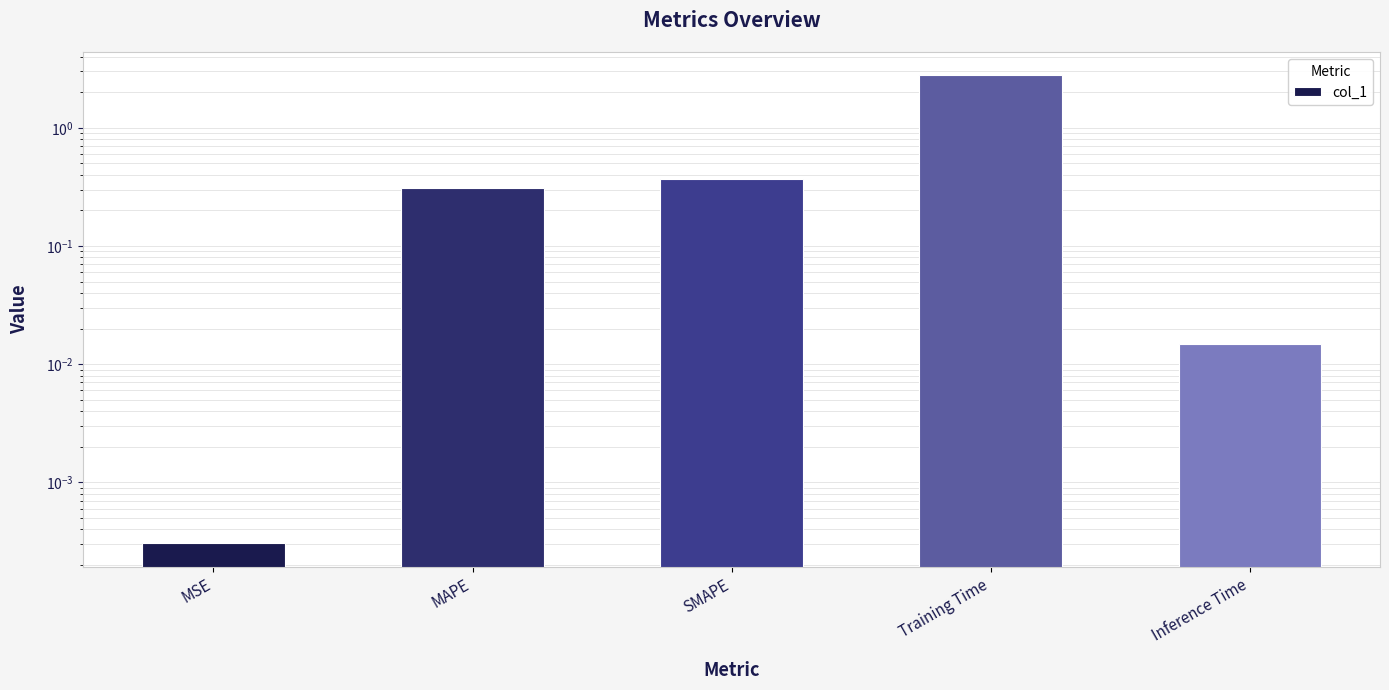

Is it true that the value at MAPE is 0.3?

True